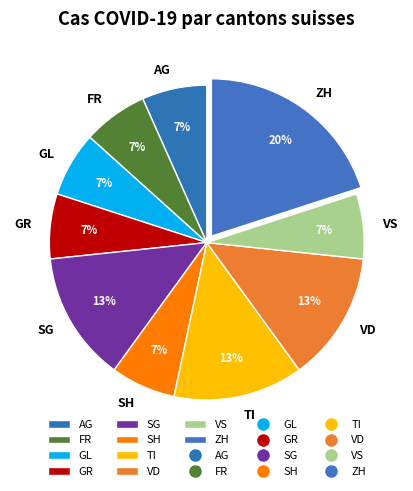

Count the number of slices in the pie.

10